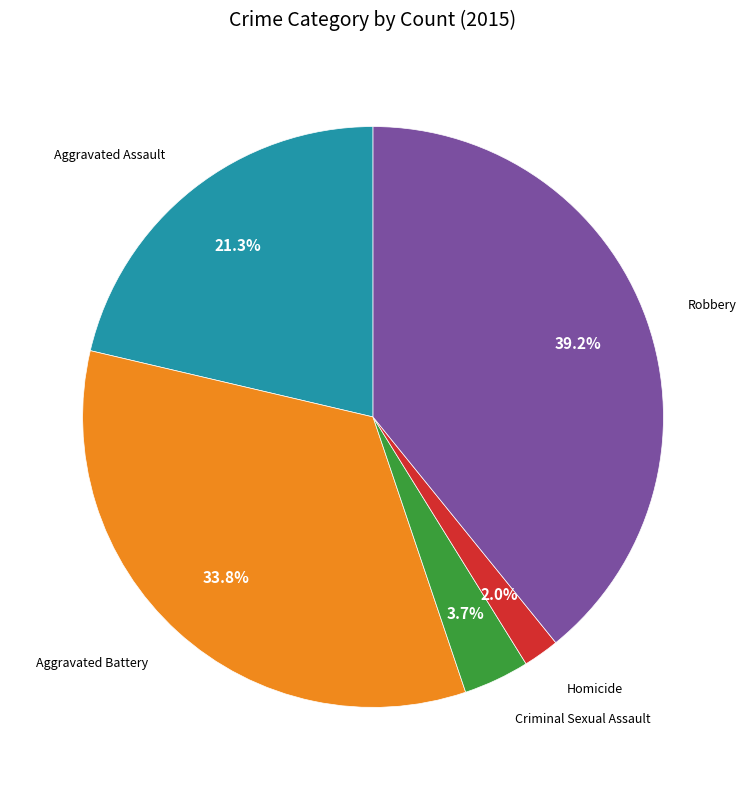

Is there a majority slice in this chart?

No